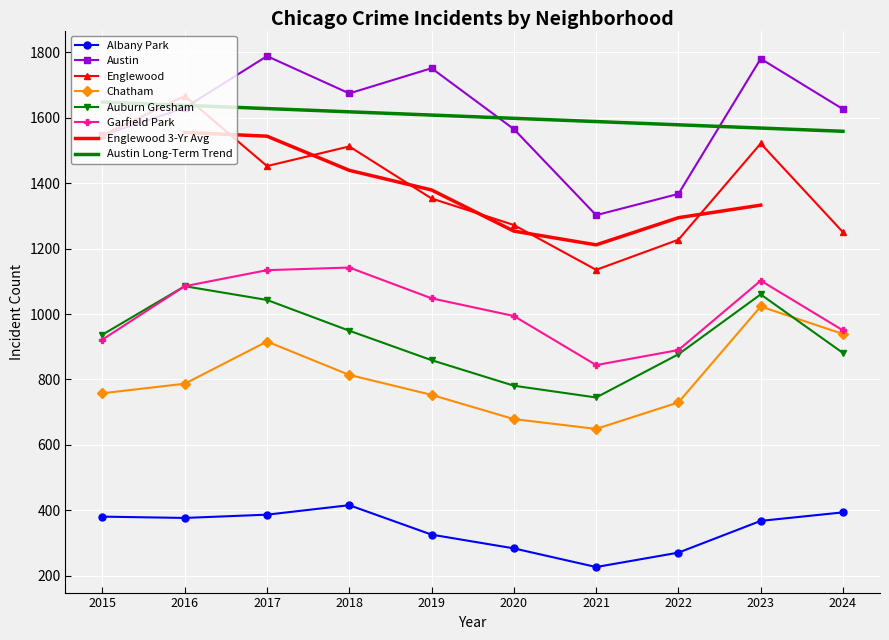

At which category does Austin reach its first local valley?

2018